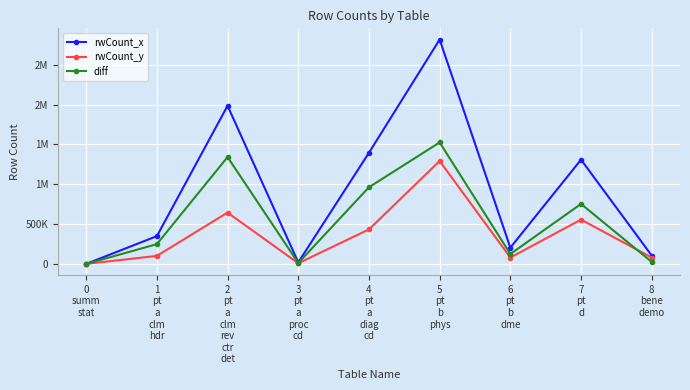

What is the sum of the rwCount_y values at 1
pt
a
clm
hdr and 2
pt
a
clm
rev
ctr
det?

744265